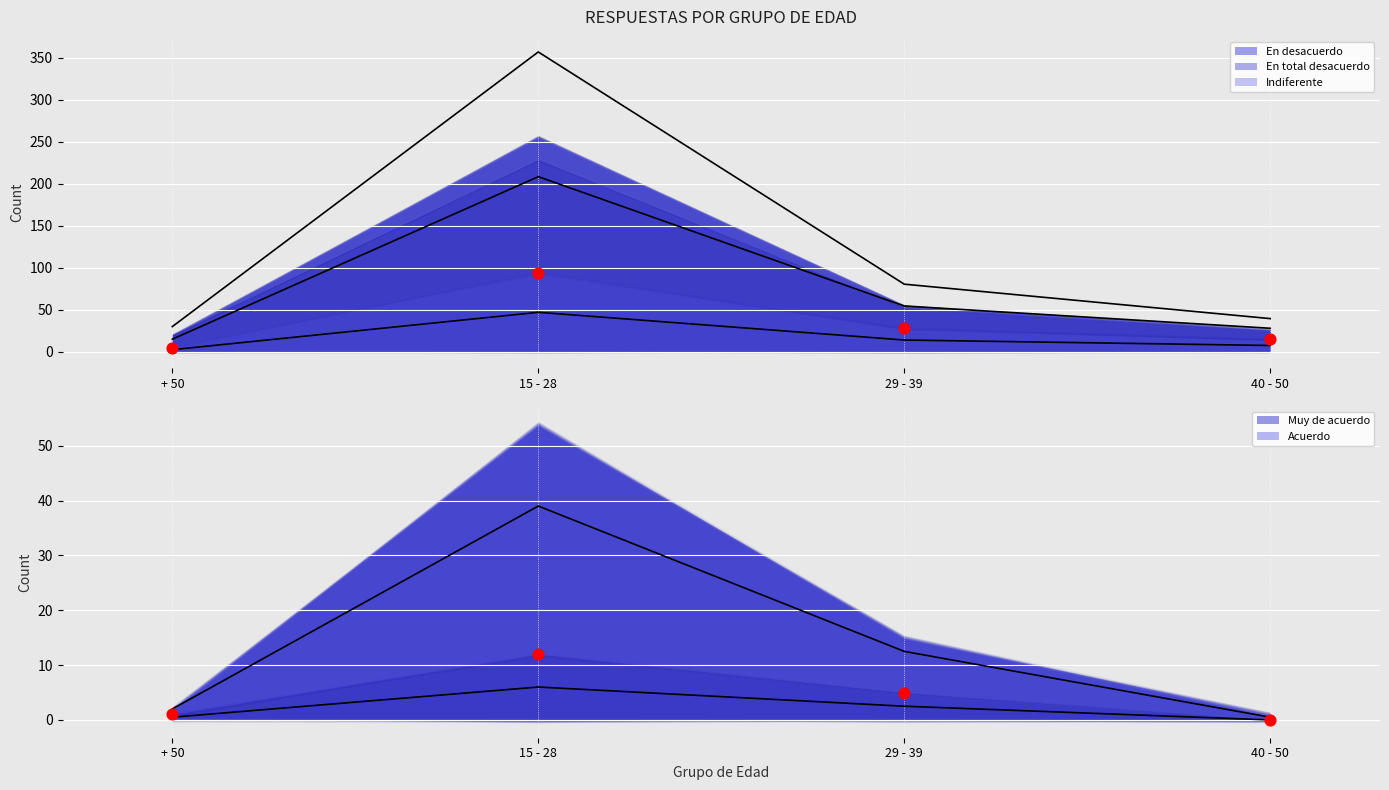

Which series contains the highest Y value?

En desacuerdo (hist.)